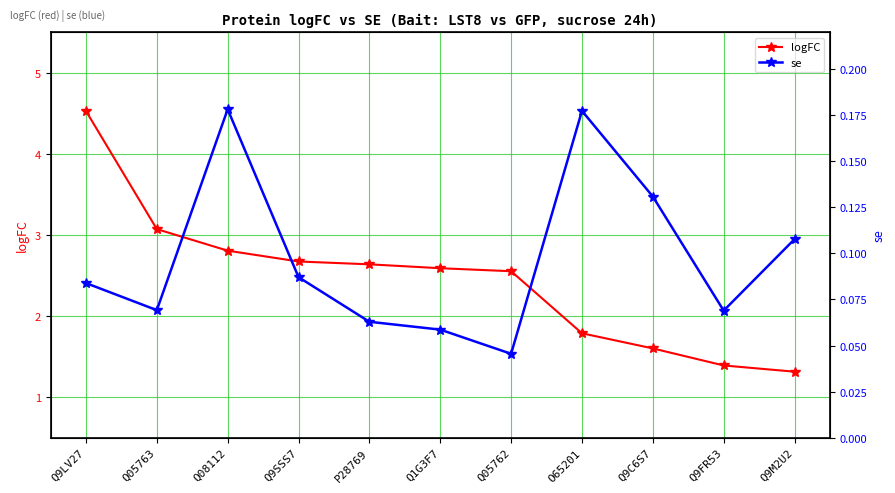

What is the difference between the highest and lowest values at Q9C6S7?

1.5